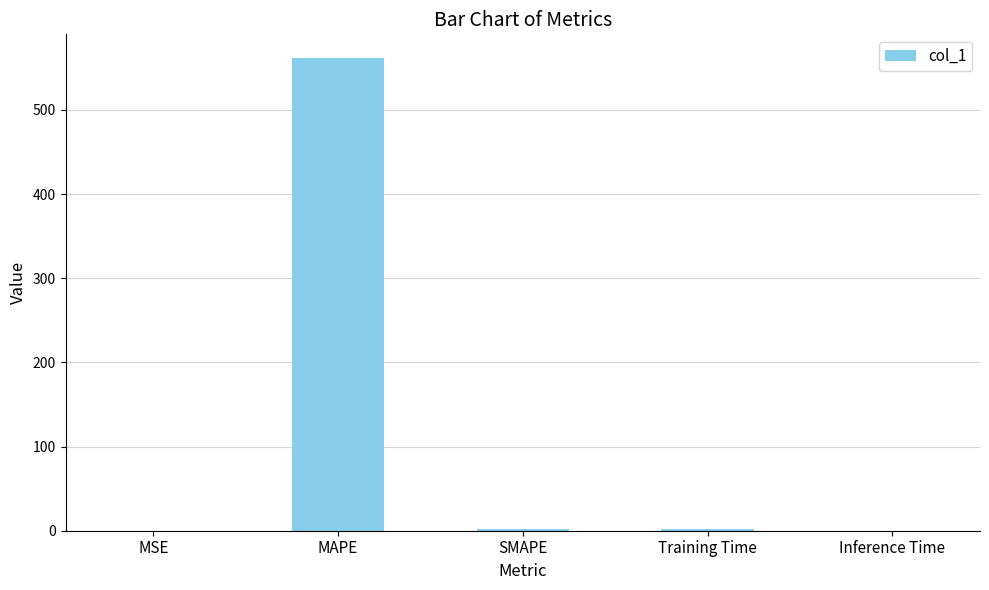

At which category does the chart reach its peak across all series?

MAPE